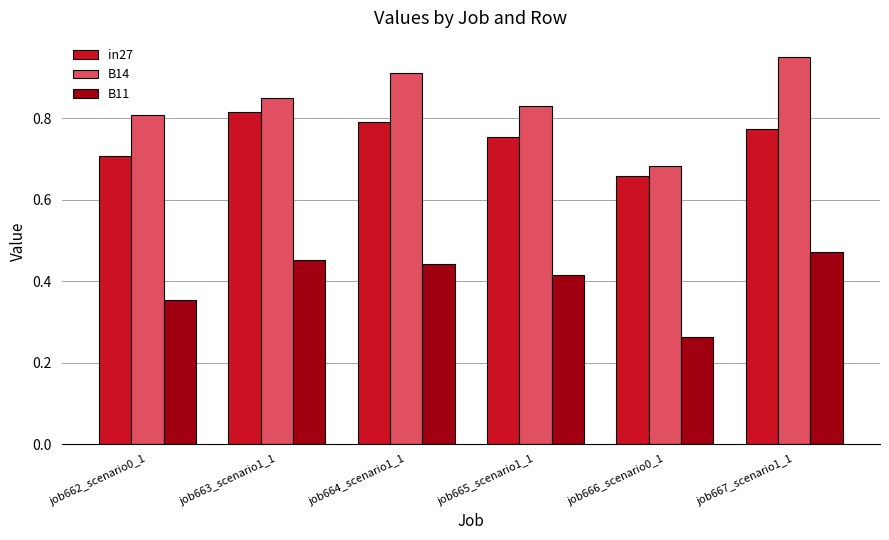

Which series has the largest total across all categories?

B14